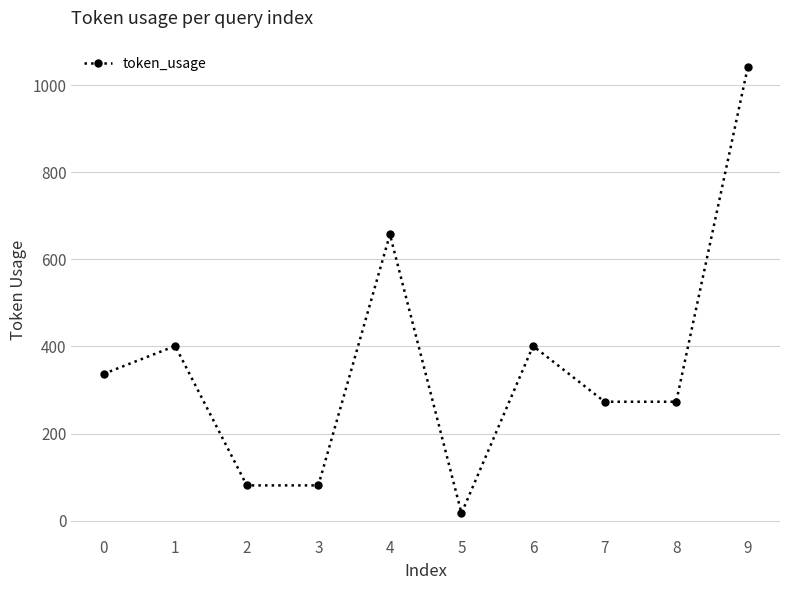

At which category does the data reach its first local peak?

1